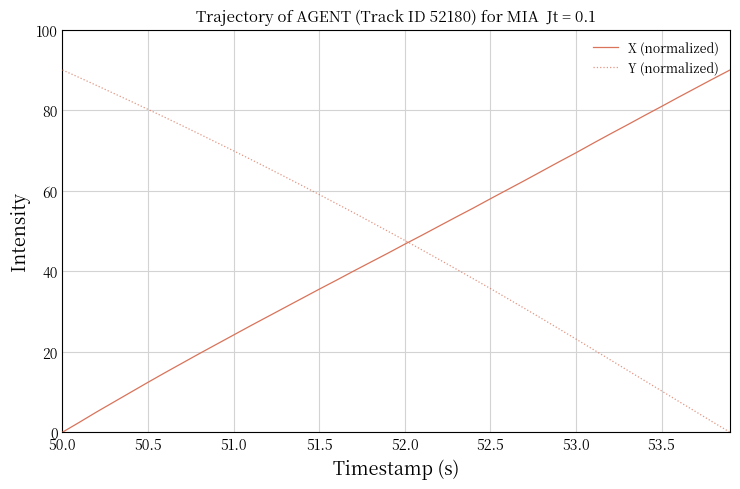

What is the maximum value shown in the chart?

90.0